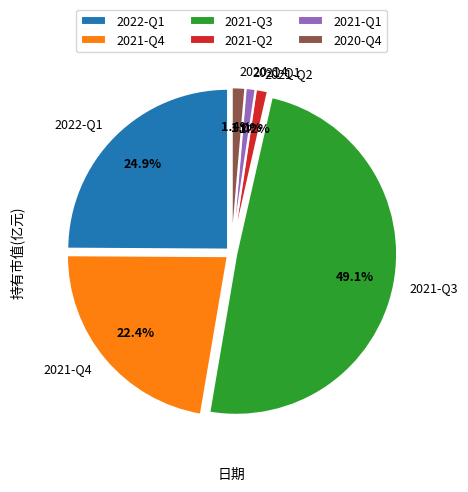

Is it true that 2021-Q1 is 1% of the pie?

True